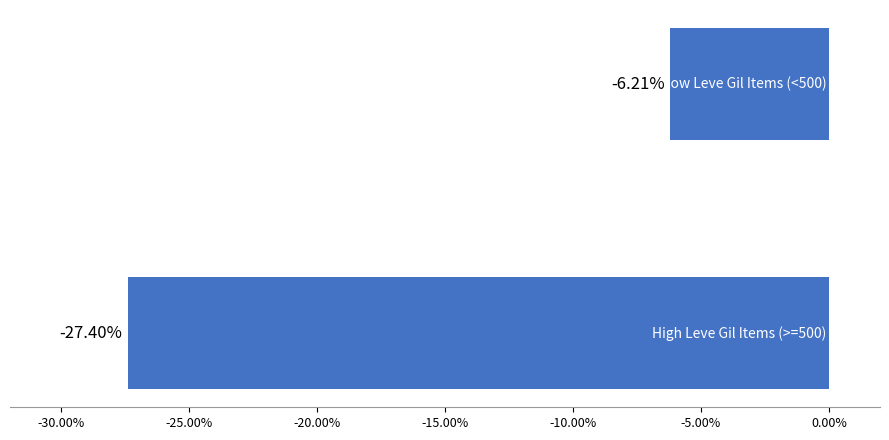

What is the smallest value displayed?

-0.3